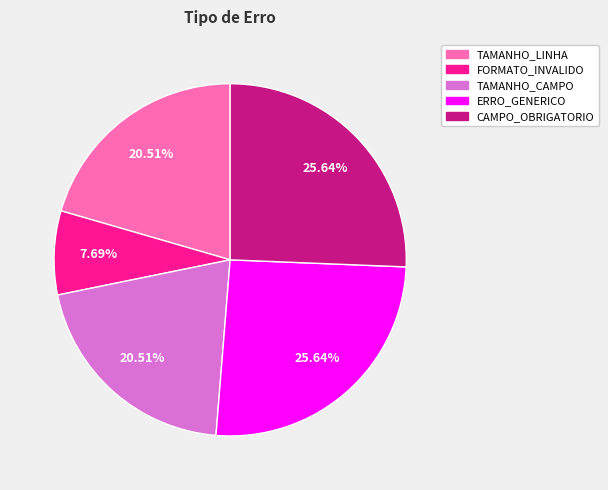

True or false: TAMANHO_CAMPO accounts for 29% of the total.

False